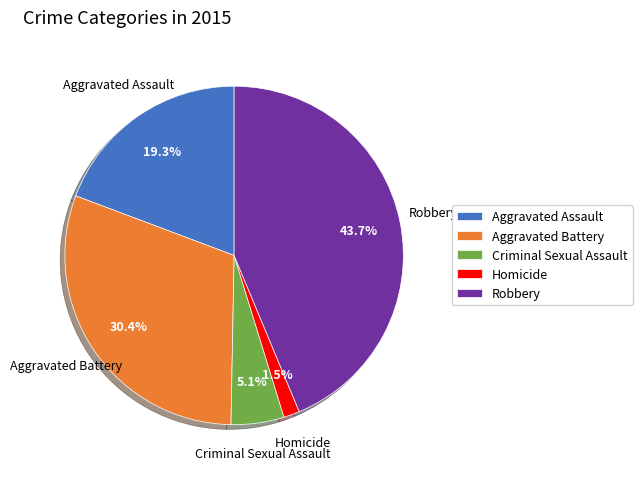

To the nearest percent, what is the combined percentage of Criminal Sexual Assault and Robbery?

49%